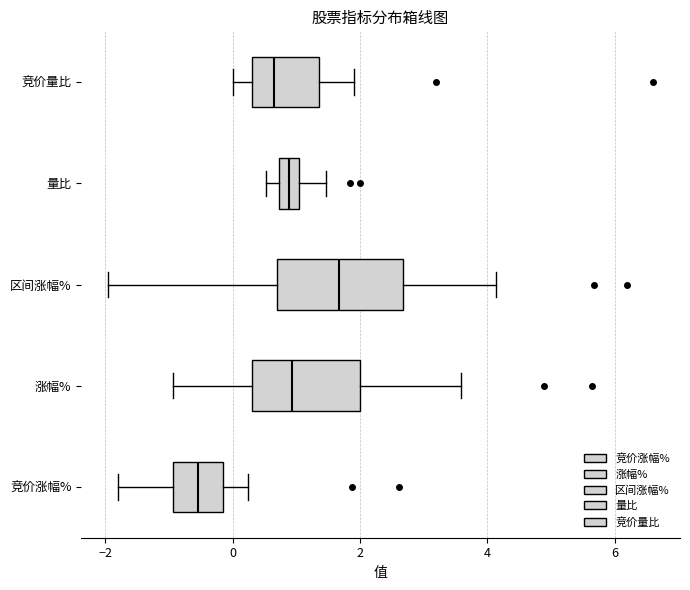

Which box is the widest, from its left edge to its right edge?

区间涨幅%